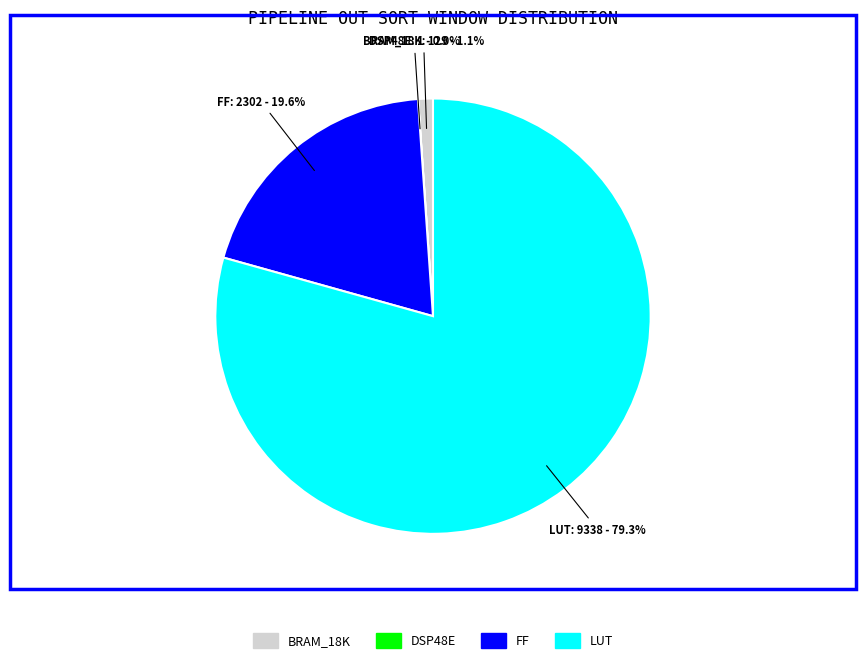

What percentage do BRAM_18K and FF together represent?

20.7%